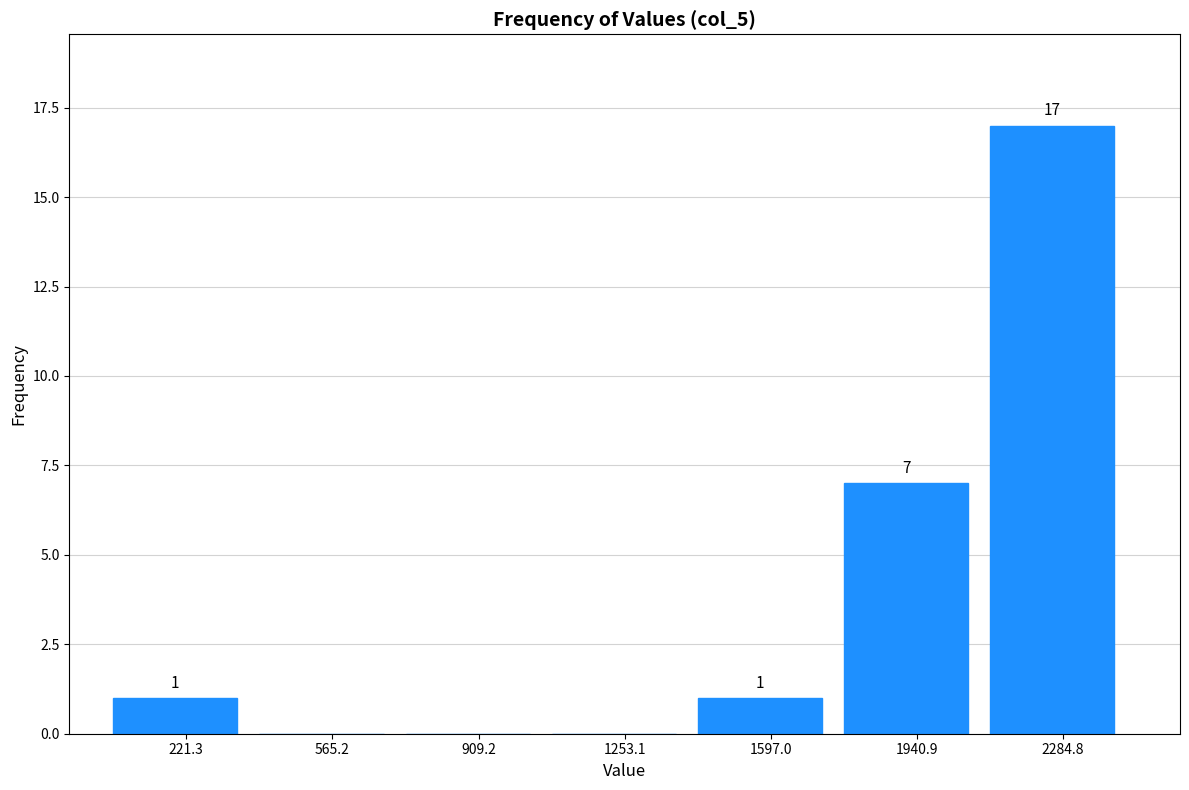

Which range on the x-axis has the tallest bar?

2100 to 2450